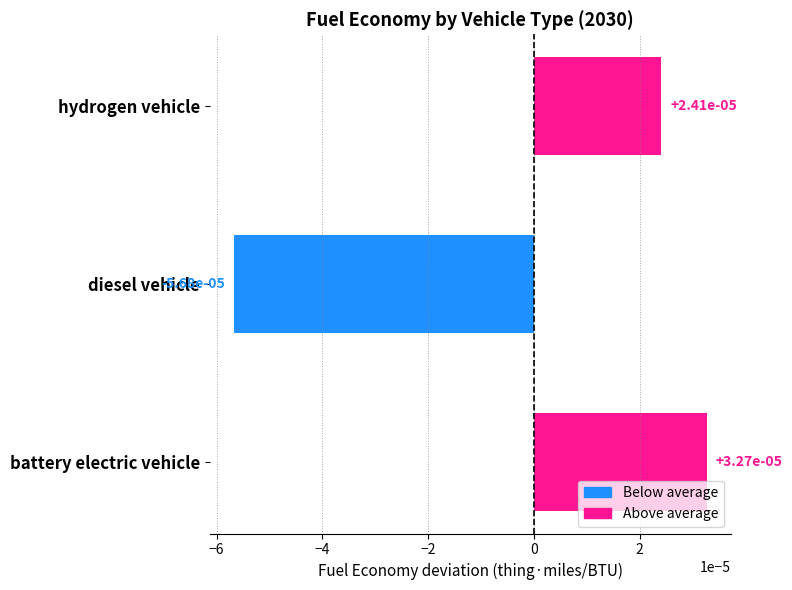

How many series are shown in this chart?

1